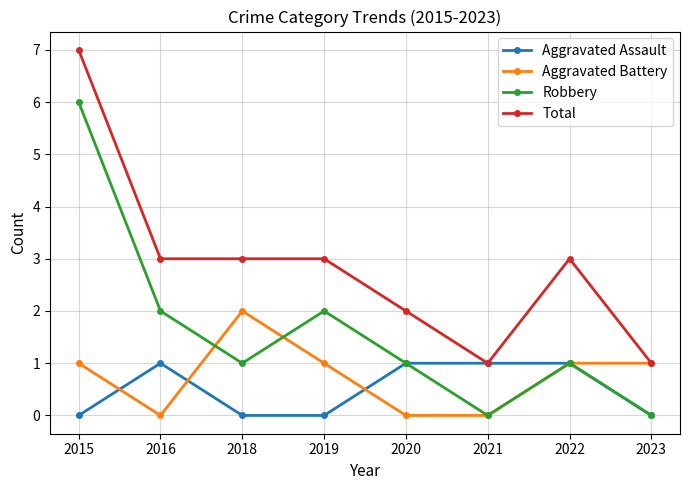

List the series in order of their peak value, highest first.

Total, Robbery, Aggravated Battery, Aggravated Assault